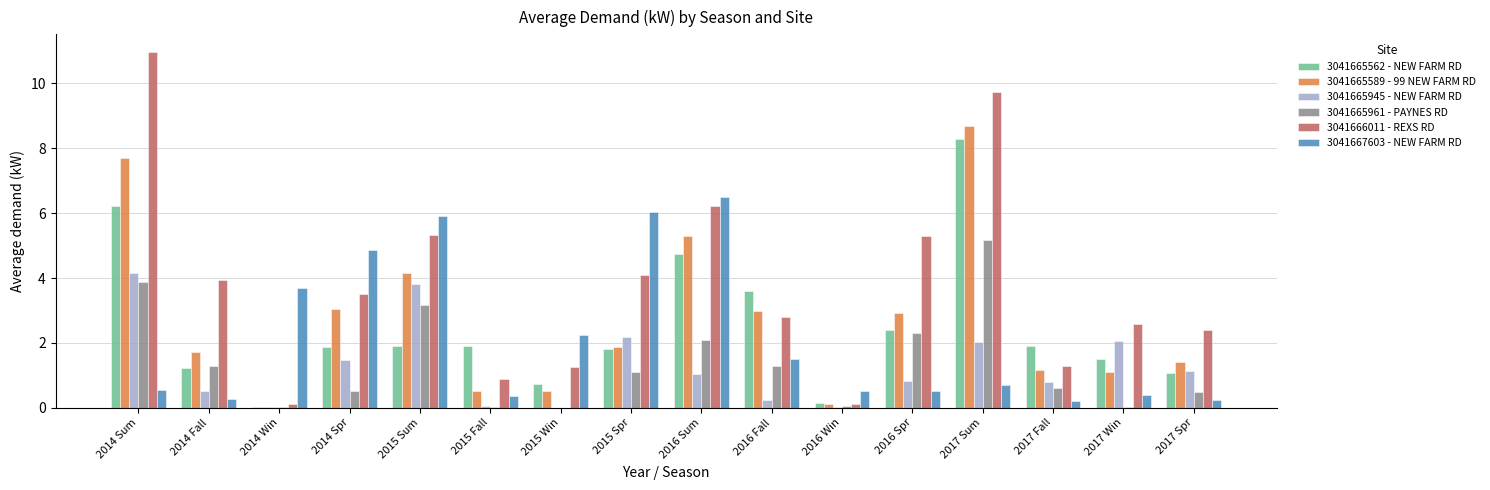

What is the sum of the 3041666011 - REXS RD values at 2017 Sum and 2015 Spr?

13.8